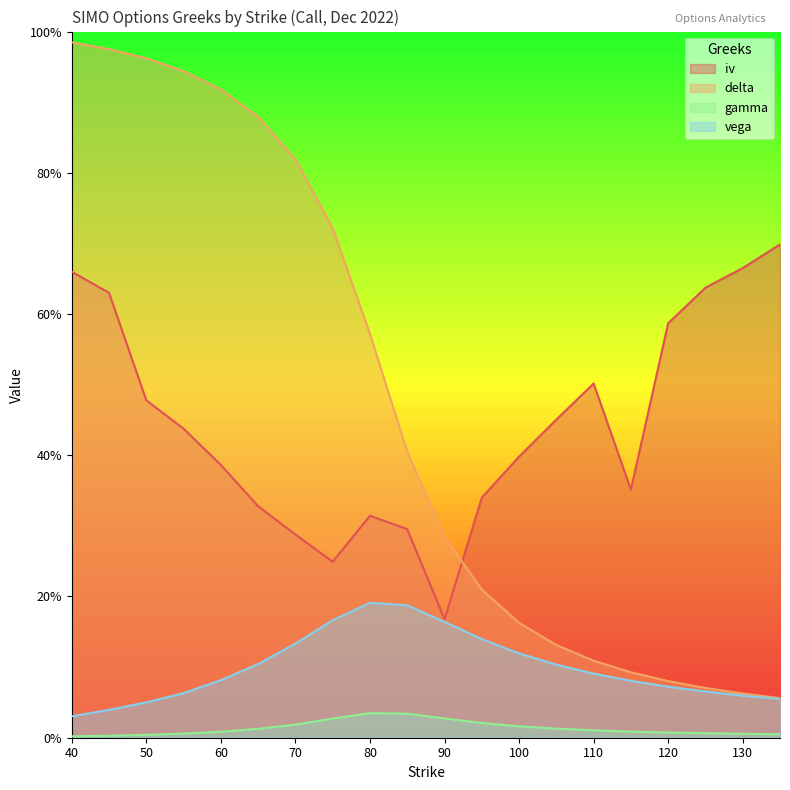

Count the vega values in the range 0 to 1.

20